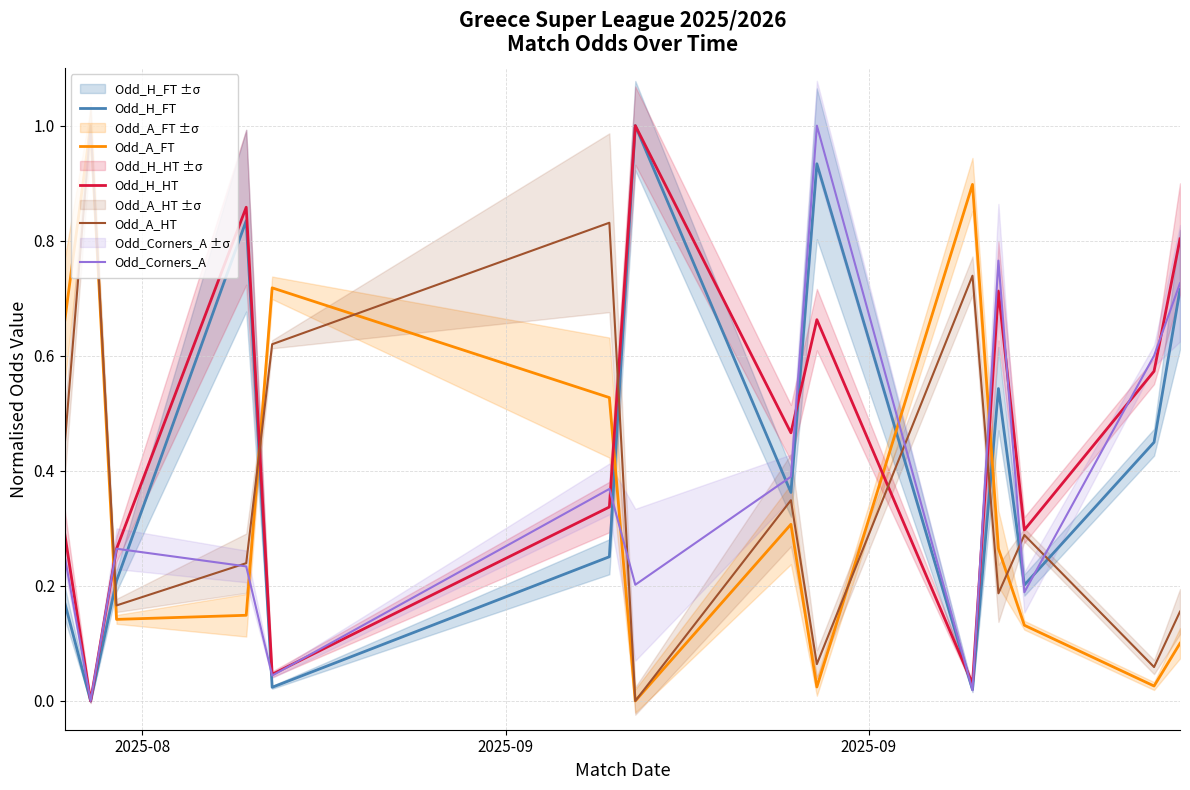

How many times do Odd_A_FT and Odd_A_HT cross each other?

4